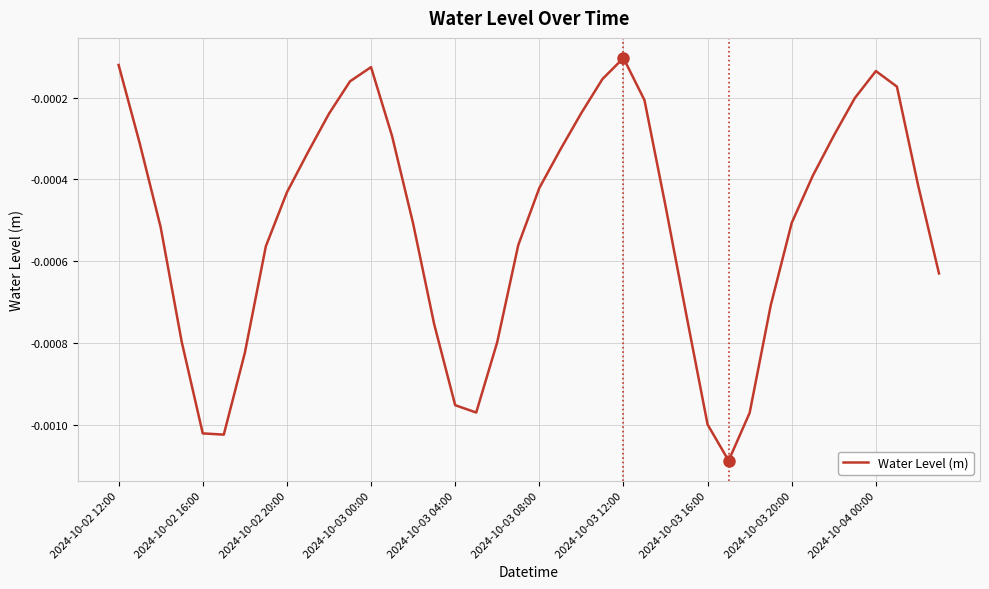

Is this an area chart (filled region under the line)?

No